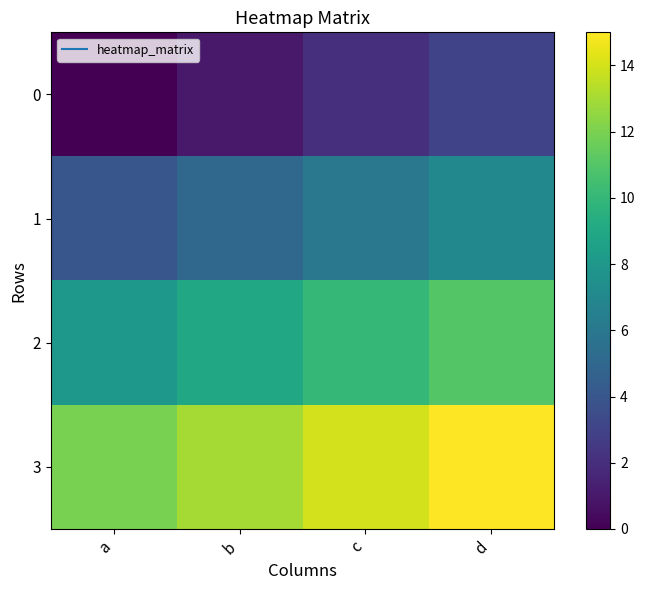

At how many categories does at least one series exceed 5?

4